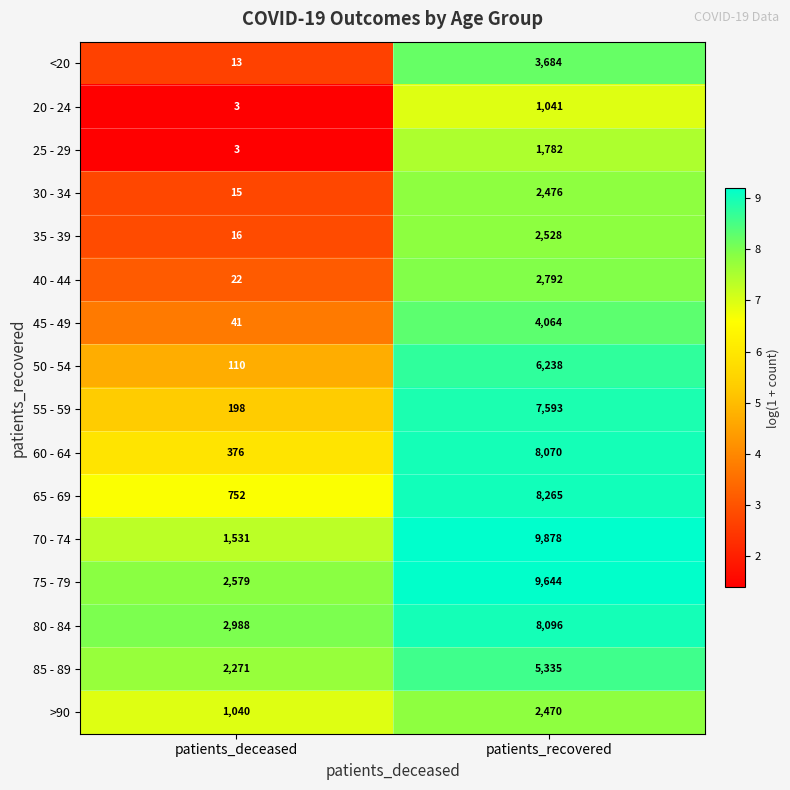

Rank the categories by 80 - 84 value from lowest to highest.

patients_deceased, patients_recovered